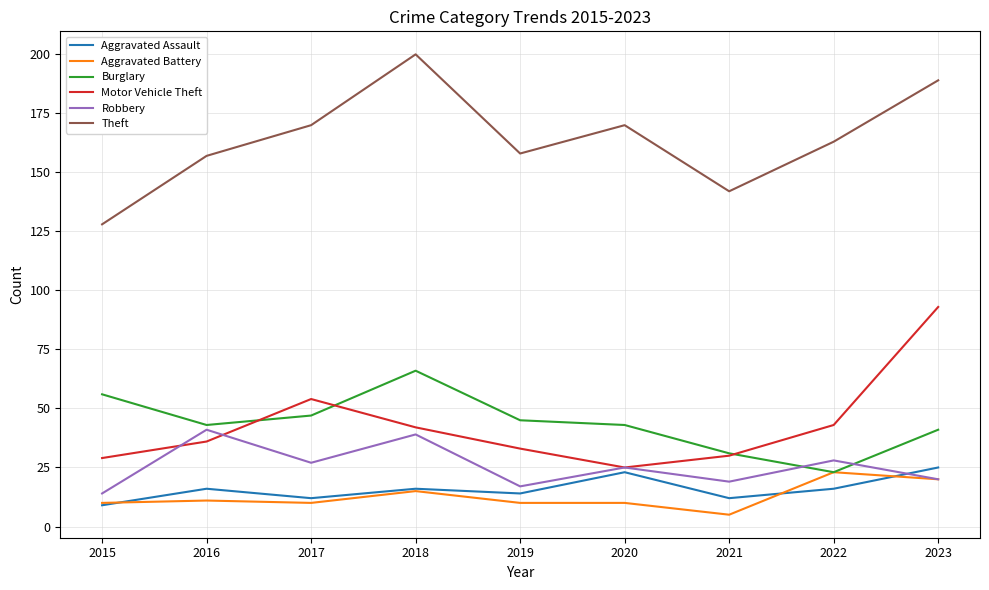

True or false: Robbery has more than 1 interior local peaks.

True